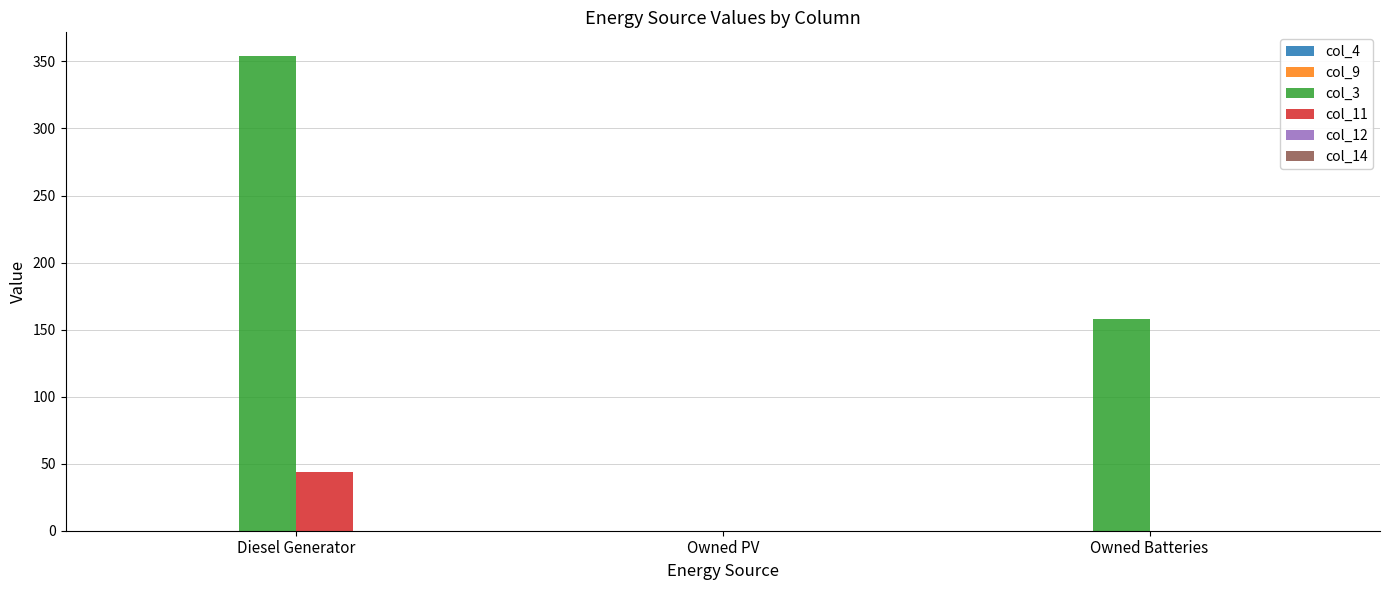

What is the spread (max minus min) of values at Diesel Generator?

310